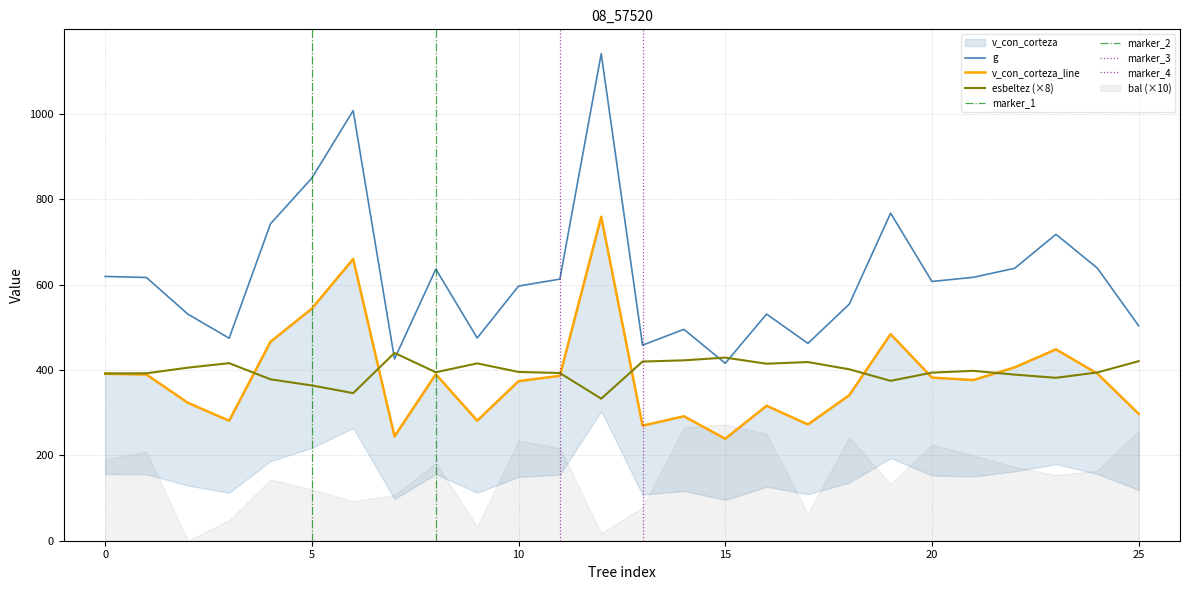

Count the number of categories in the chart.

26